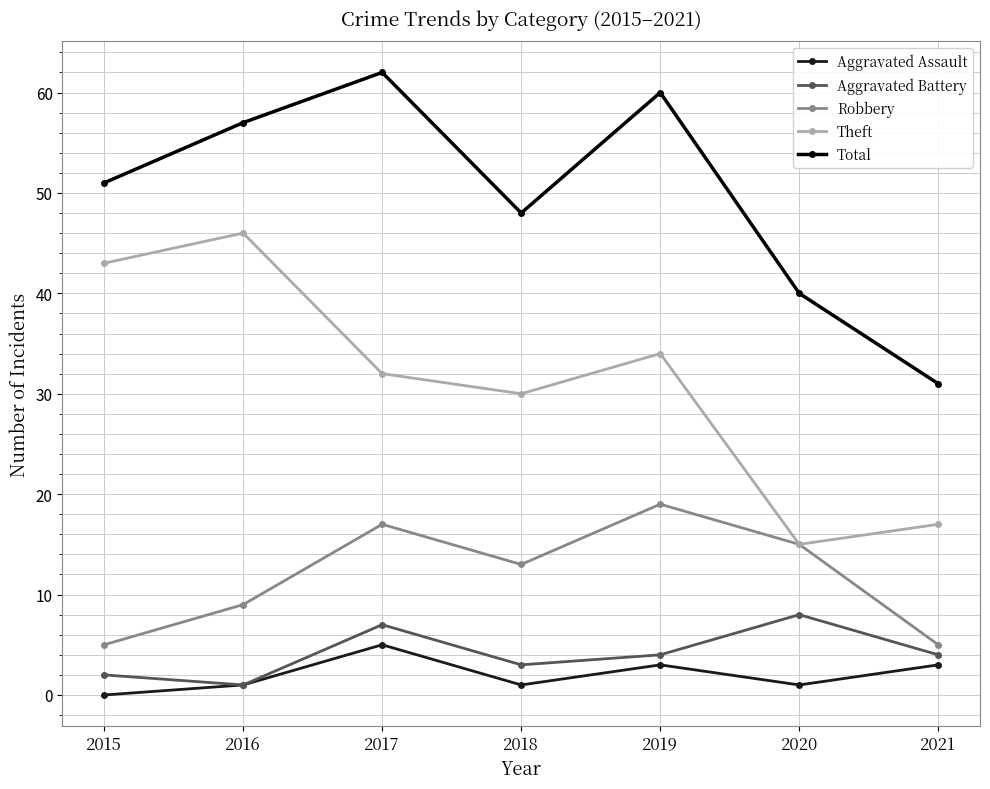

What is the difference between the Total values at 2016 and 2021?

26